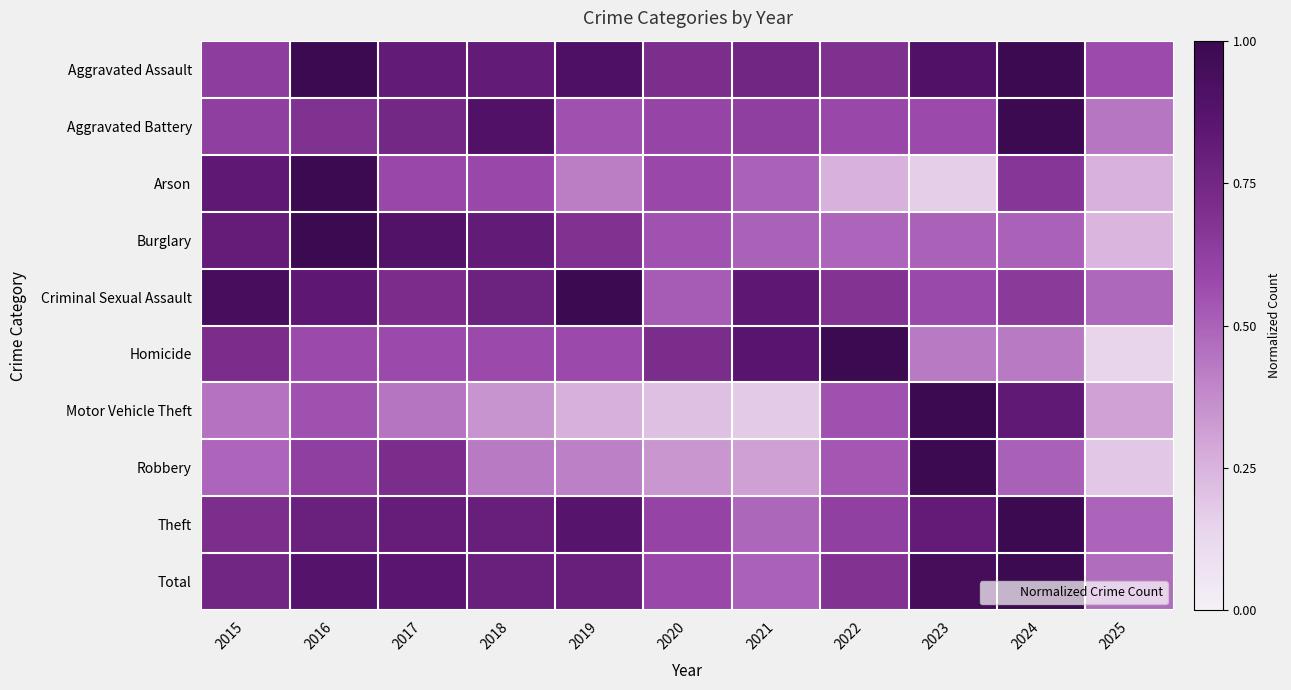

Which has a higher value, 2021 or 2018?

2018